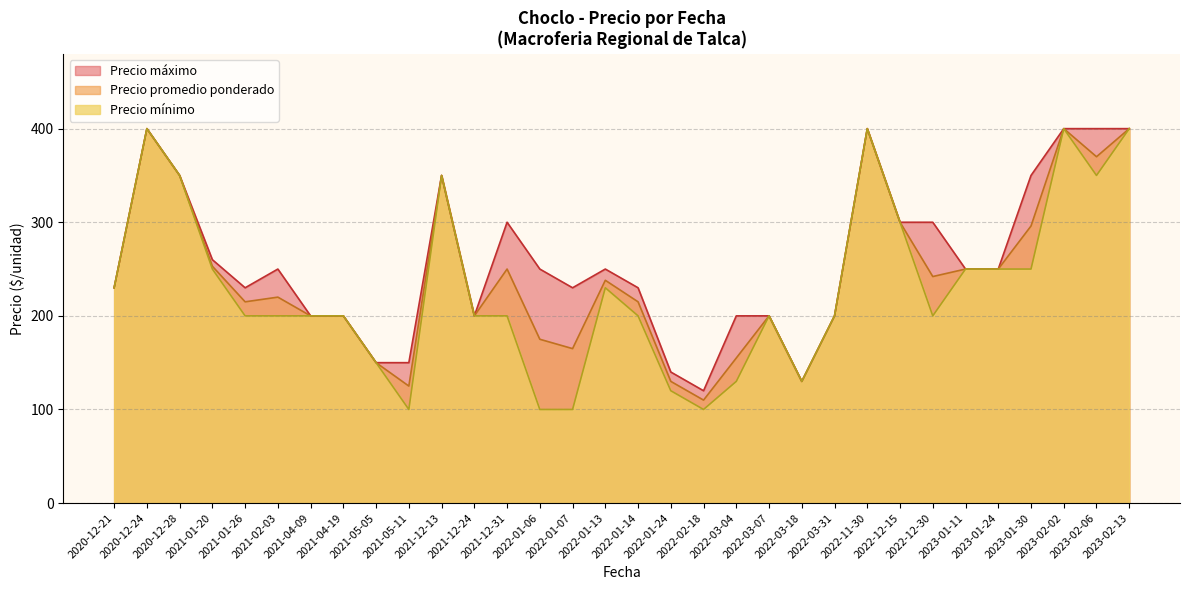

Which series has the largest total across all categories?

Precio máximo